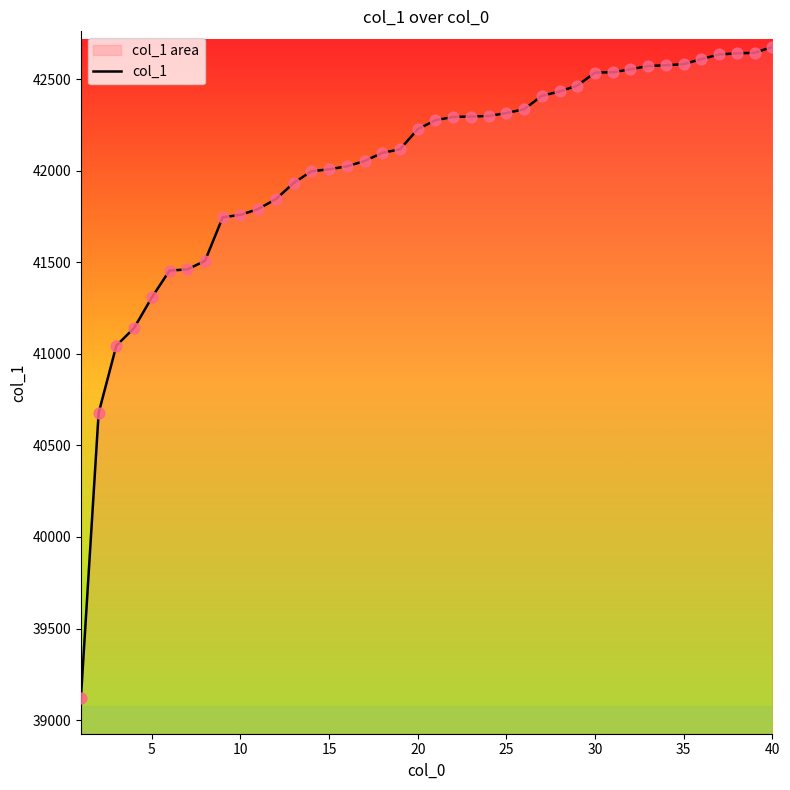

What is the smallest value displayed?

39121